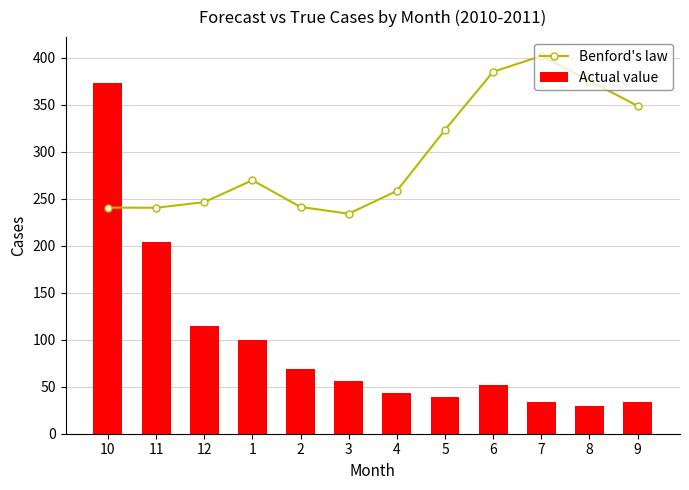

List the series in order of their overall mean, lowest first.

Actual value, Benford's law